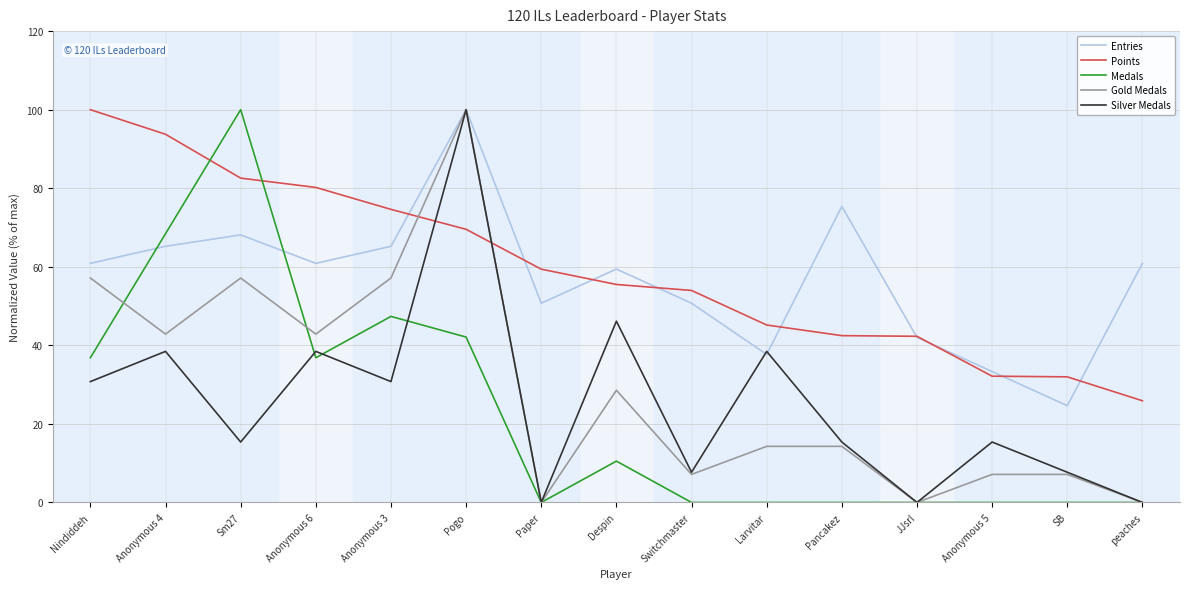

What position from the left is Nindiddeh?

1